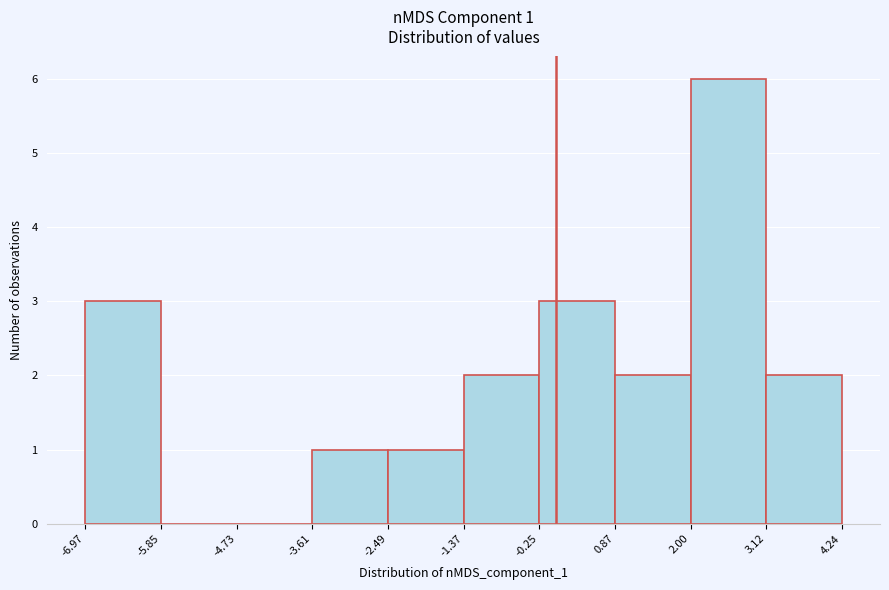

Which range on the x-axis has the tallest bar?

2.00 to 3.12